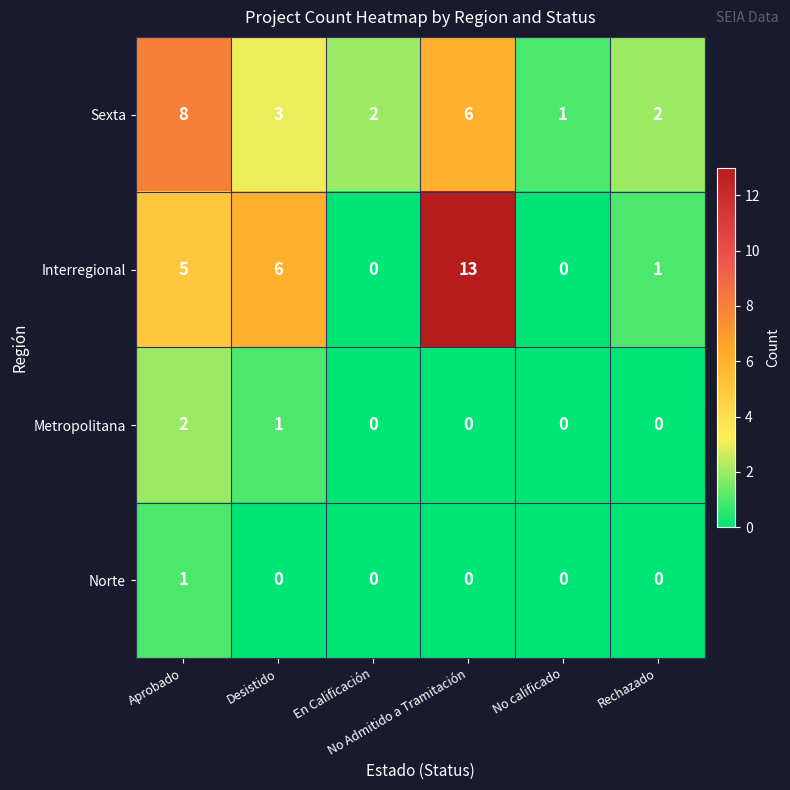

What is the greatest value displayed?

13